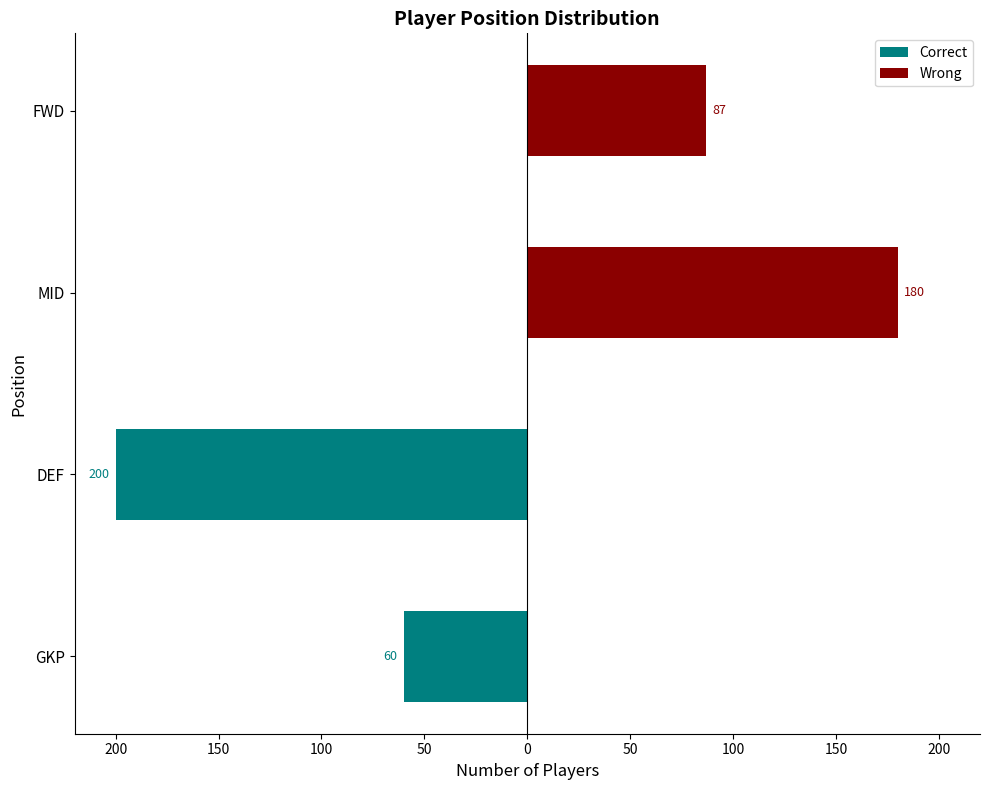

List the series in order of their overall mean, lowest first.

Correct, Wrong